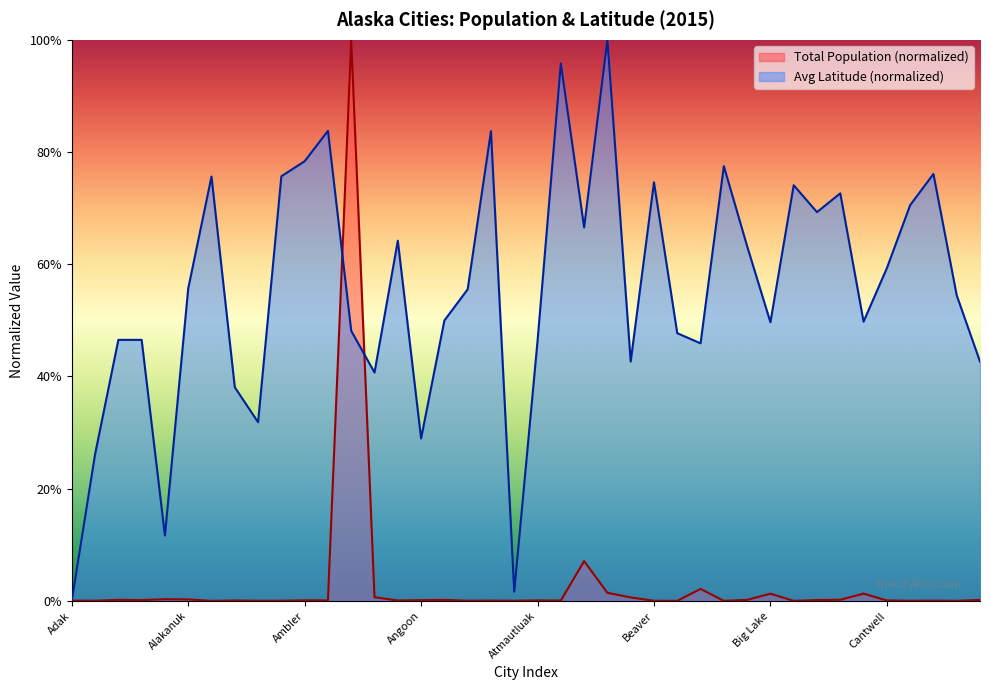

What is the difference between the second highest and second lowest values in the Avg Latitude series?

0.9